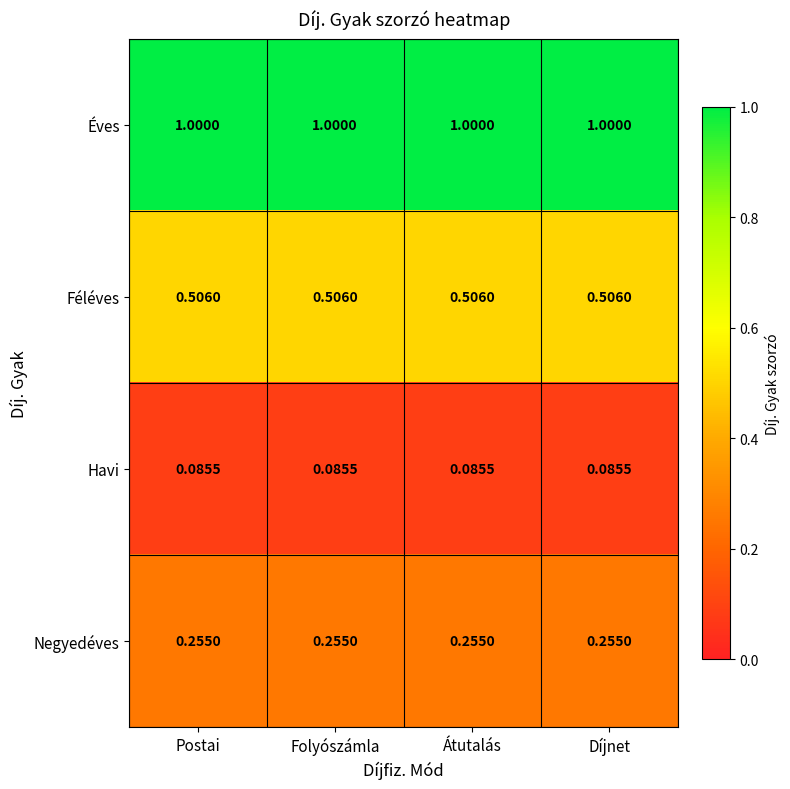

Rank the series by their maximum value, from highest to lowest.

Éves, Féléves, Negyedéves, Havi